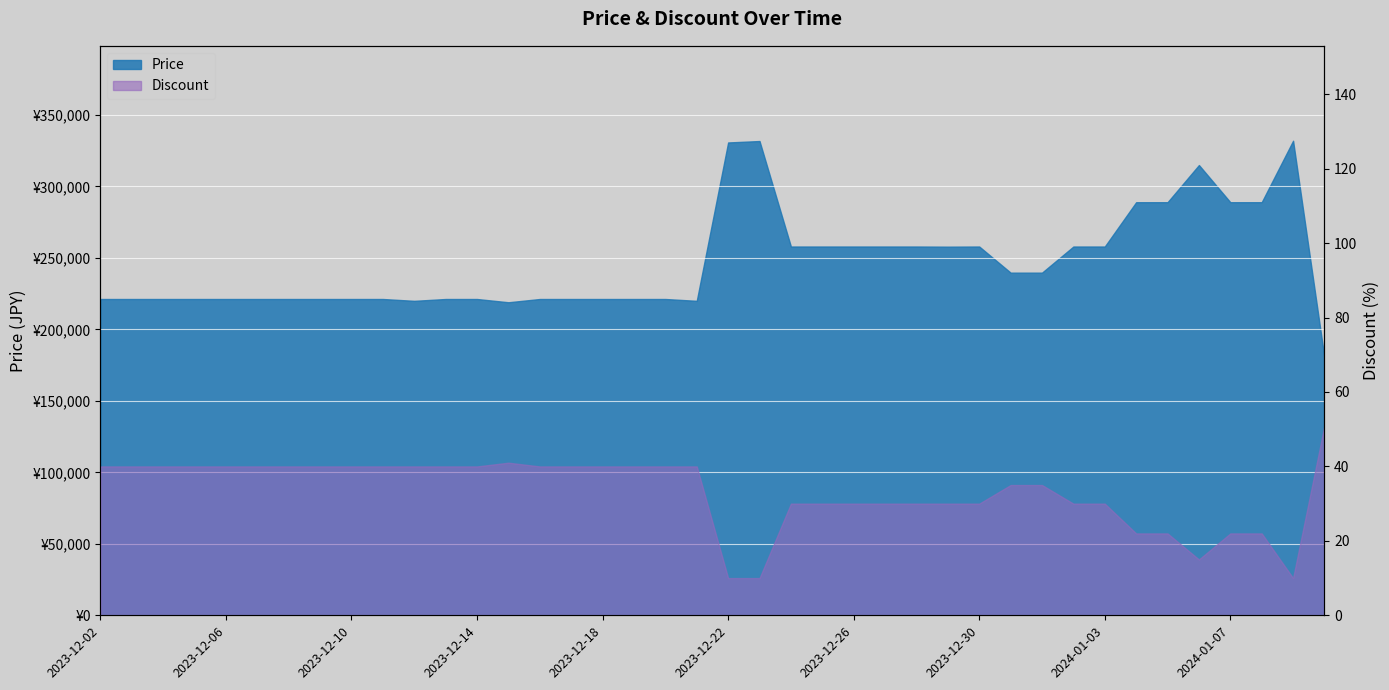

Reading left to right, list all the values displayed in this chart.

Price: 221280	221280	221280	221280	221280	221280	221280	221280	221280	221280	220000	221280	221280	219000	221280	221280	221280	221280	221280	220000	330800	331800	258000	258000	258000	258000	258000	257900	258000	239720	239720	258000	258000	289000	289000	315000	289000	289000	332000	180000
Discount: 40	40	40	40	40	40	40	40	40	40	40	40	40	41	40	40	40	40	40	40	10	10	30	30	30	30	30	30	30	35	35	30	30	22	22	15	22	22	10	51